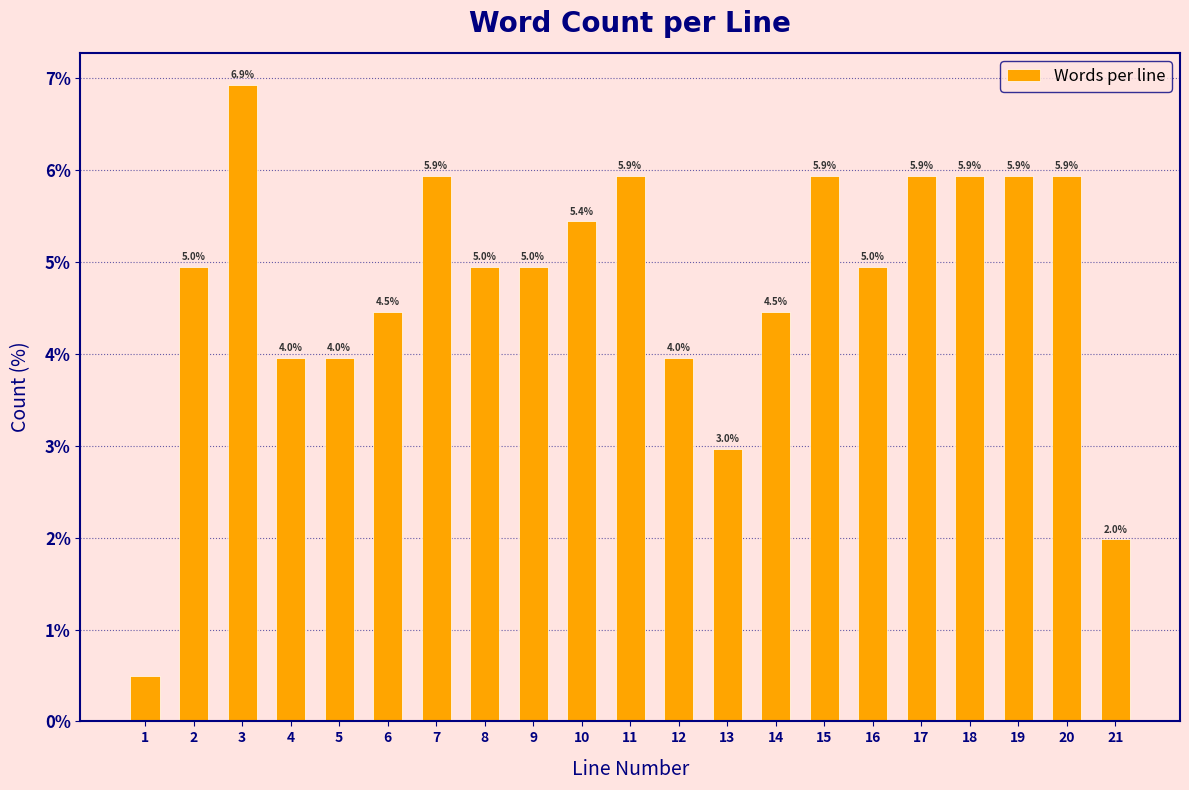

Which label corresponds to the largest value in the chart?

3